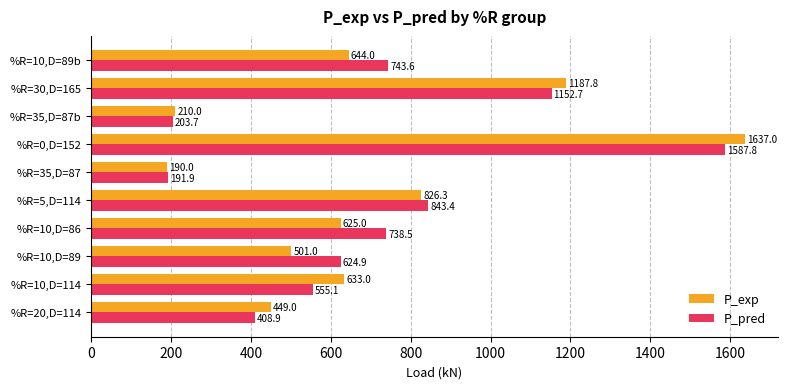

List the labels in order of P_exp value, largest first.

%R=0,D=152, %R=30,D=165, %R=5,D=114, %R=10,D=89b, %R=10,D=114, %R=10,D=86, %R=10,D=89, %R=20,D=114, %R=35,D=87b, %R=35,D=87